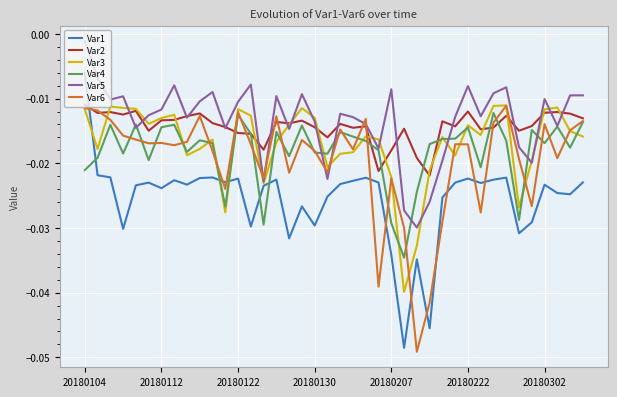

Which series has the widest spread of values?

Var1